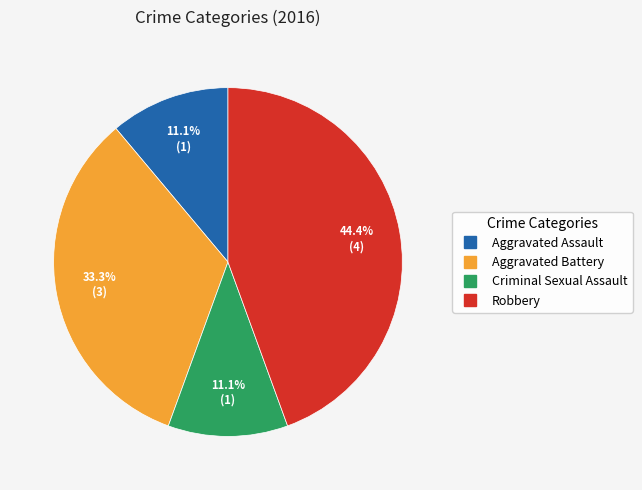

What is the ratio of the value at Criminal Sexual Assault to the value at Aggravated Assault?

1.0